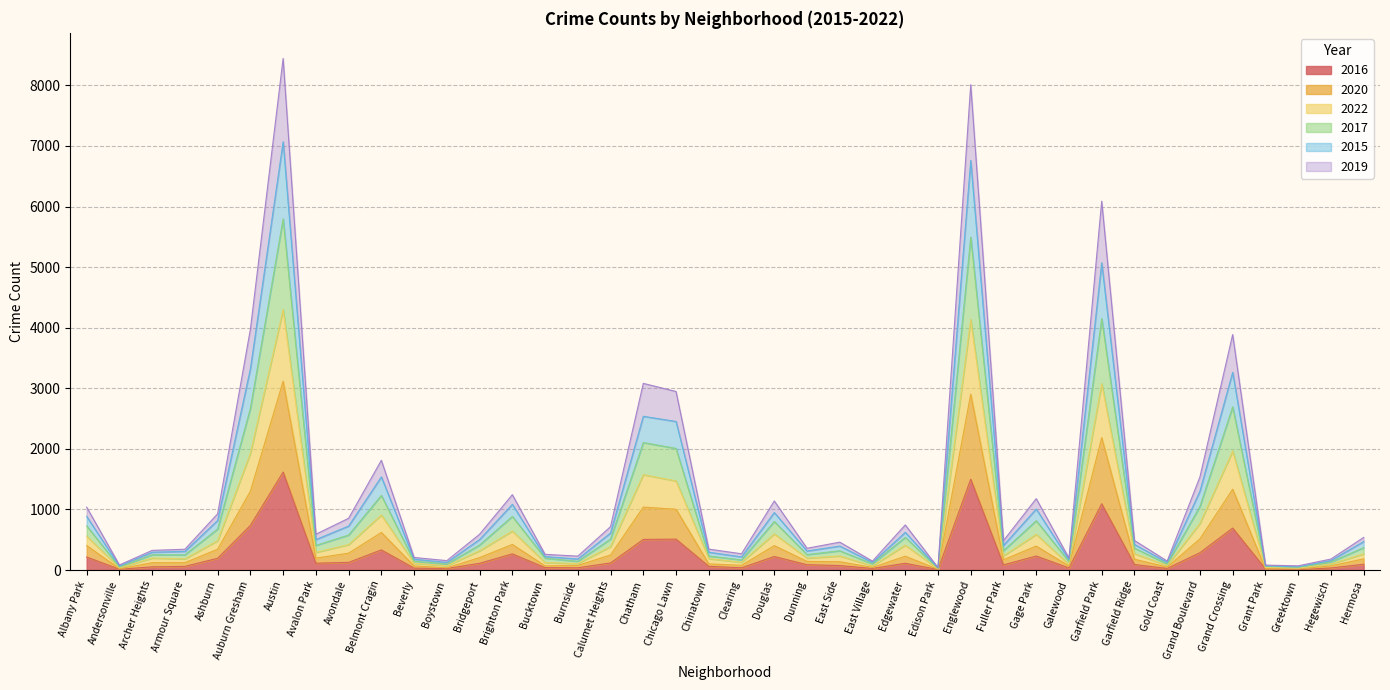

How many values in the 2016 series are below 95?

20